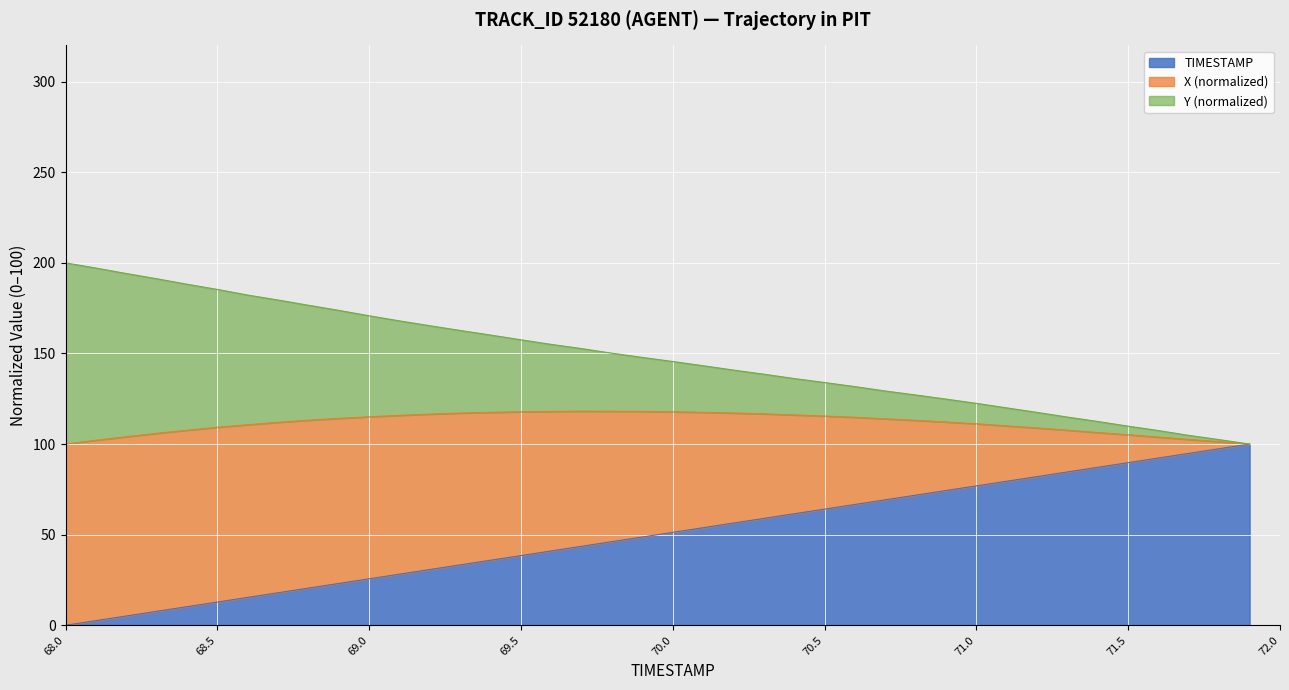

The value of Y at 69.6 is 155.0. True or false?

True